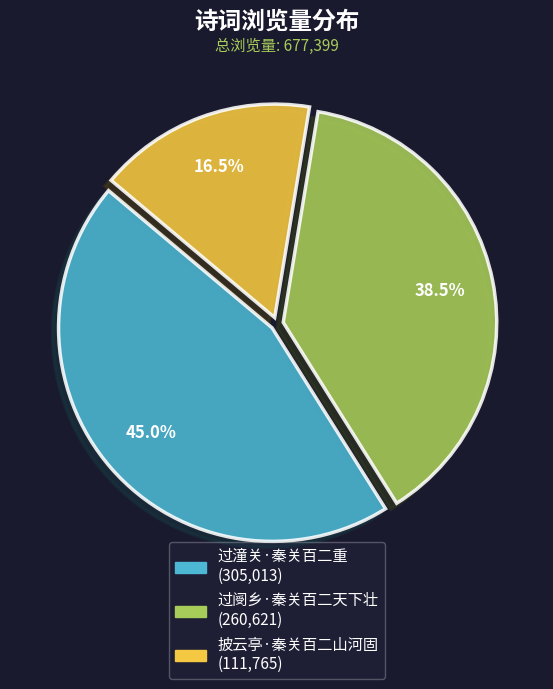

To the nearest percent, what is the average slice percentage?

33%